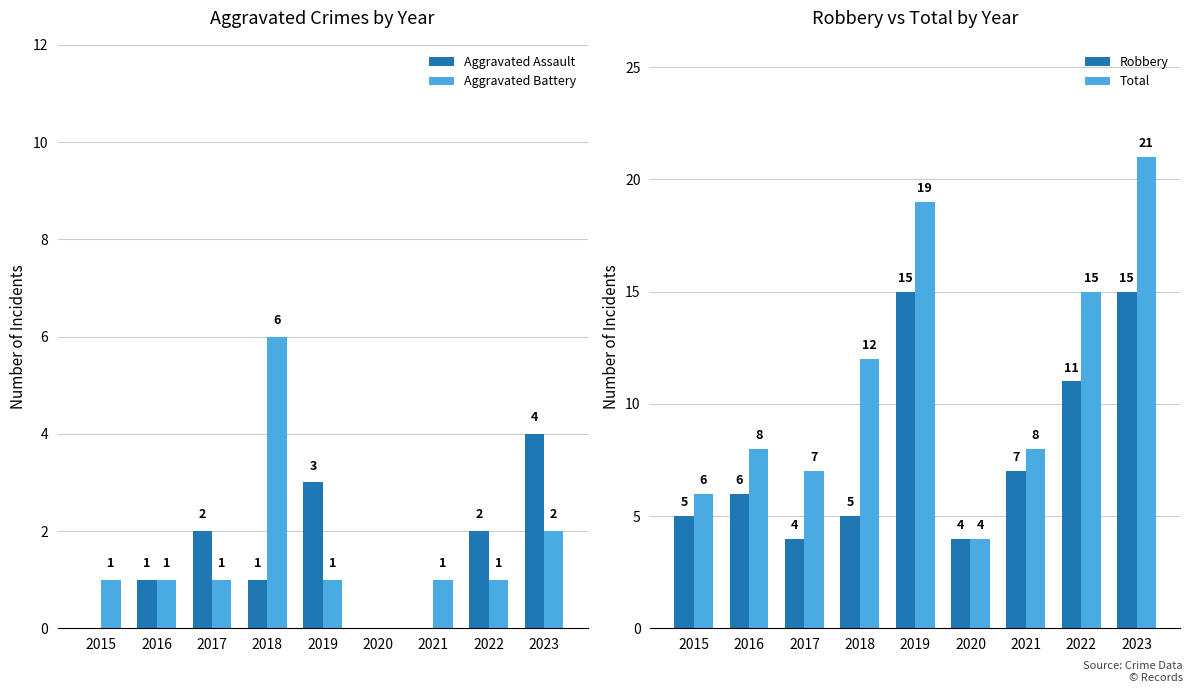

What are all the series names shown in the legend?

Aggravated Assault, Aggravated Battery, Robbery, Total